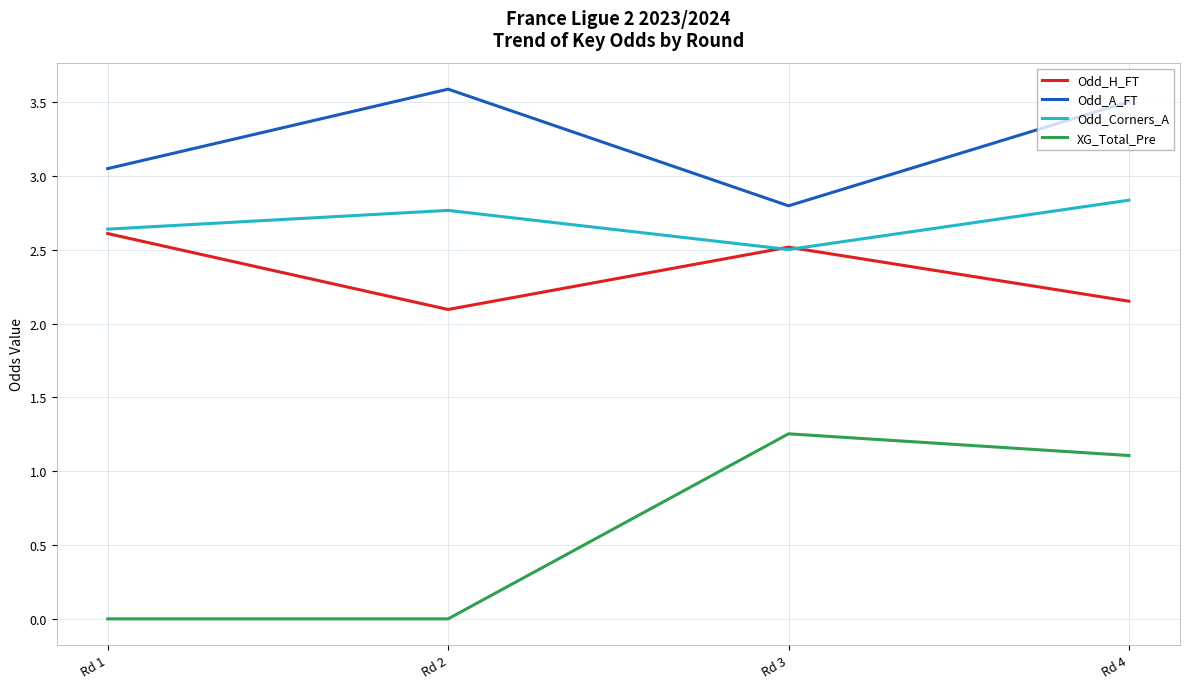

At how many categories does at least one series exceed 1?

4